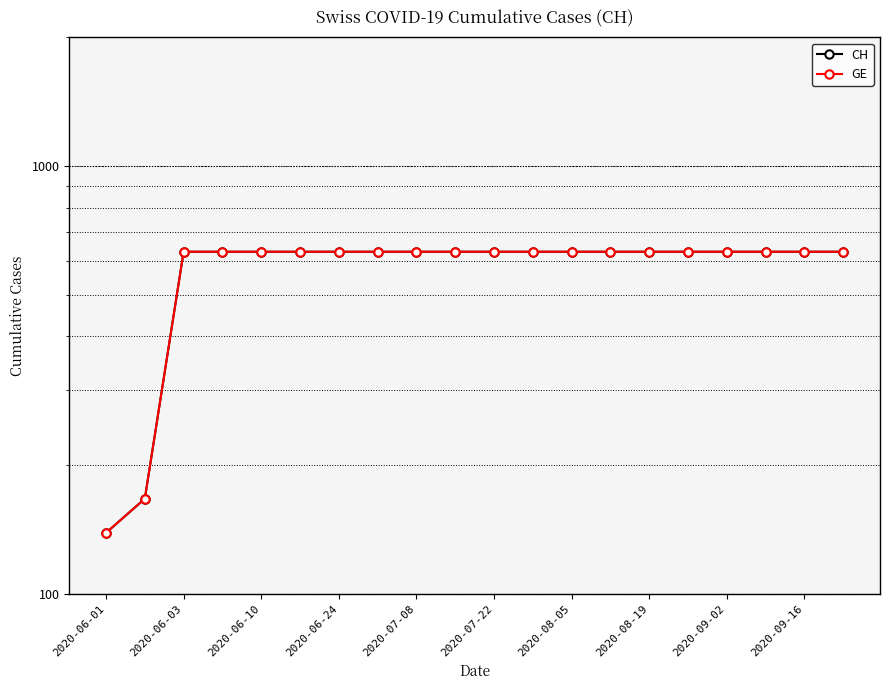

Is the value of GE at 2020-07-08 greater than the value of CH at 2020-09-16?

No